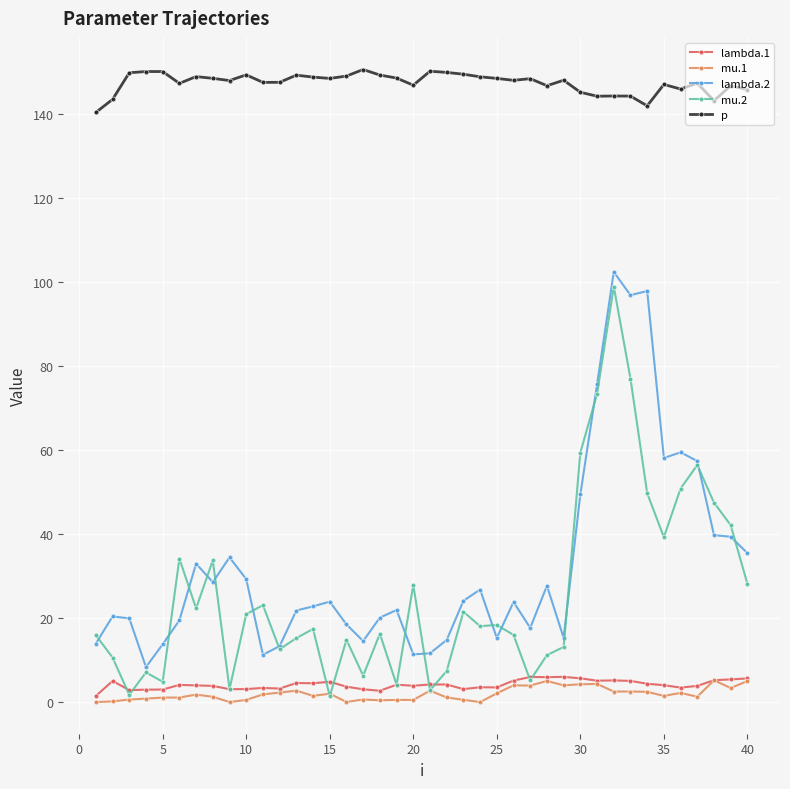

What is the value of the p point at the 6th from the left?

147.3